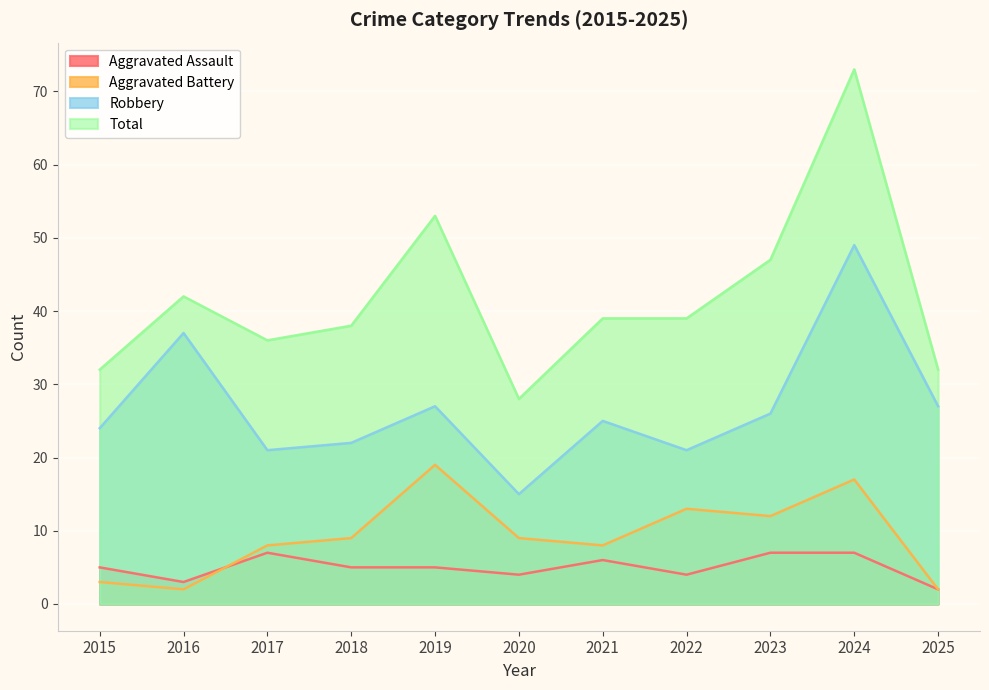

How many categories are shown in the chart?

11